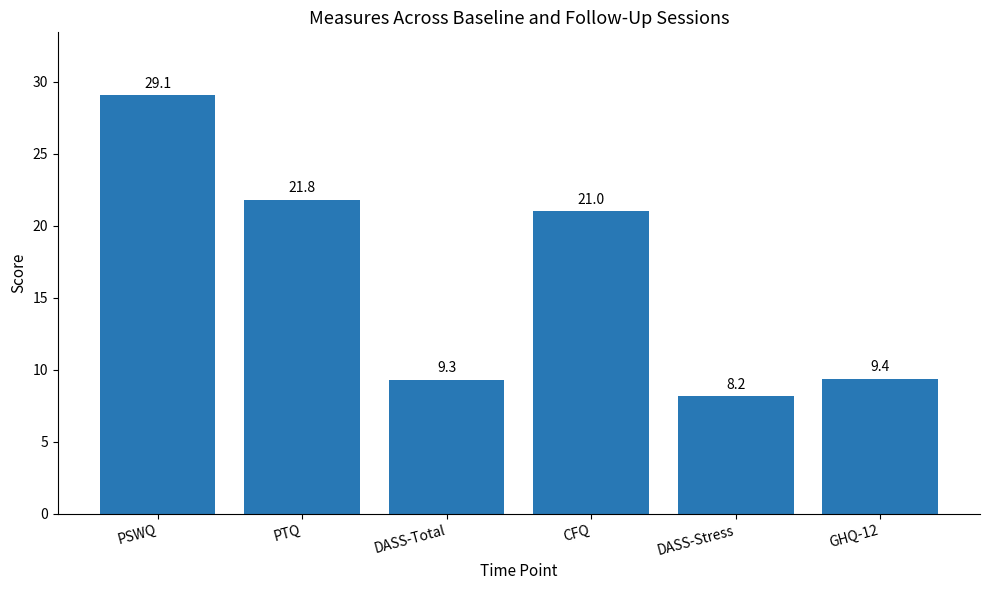

What is the ratio of the value at CFQ to the value at PSWQ?

0.7